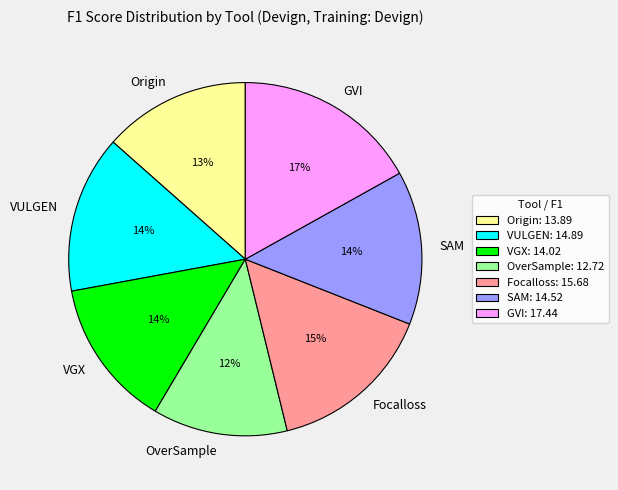

The VGX slice represents 14% of the pie. True or false?

True